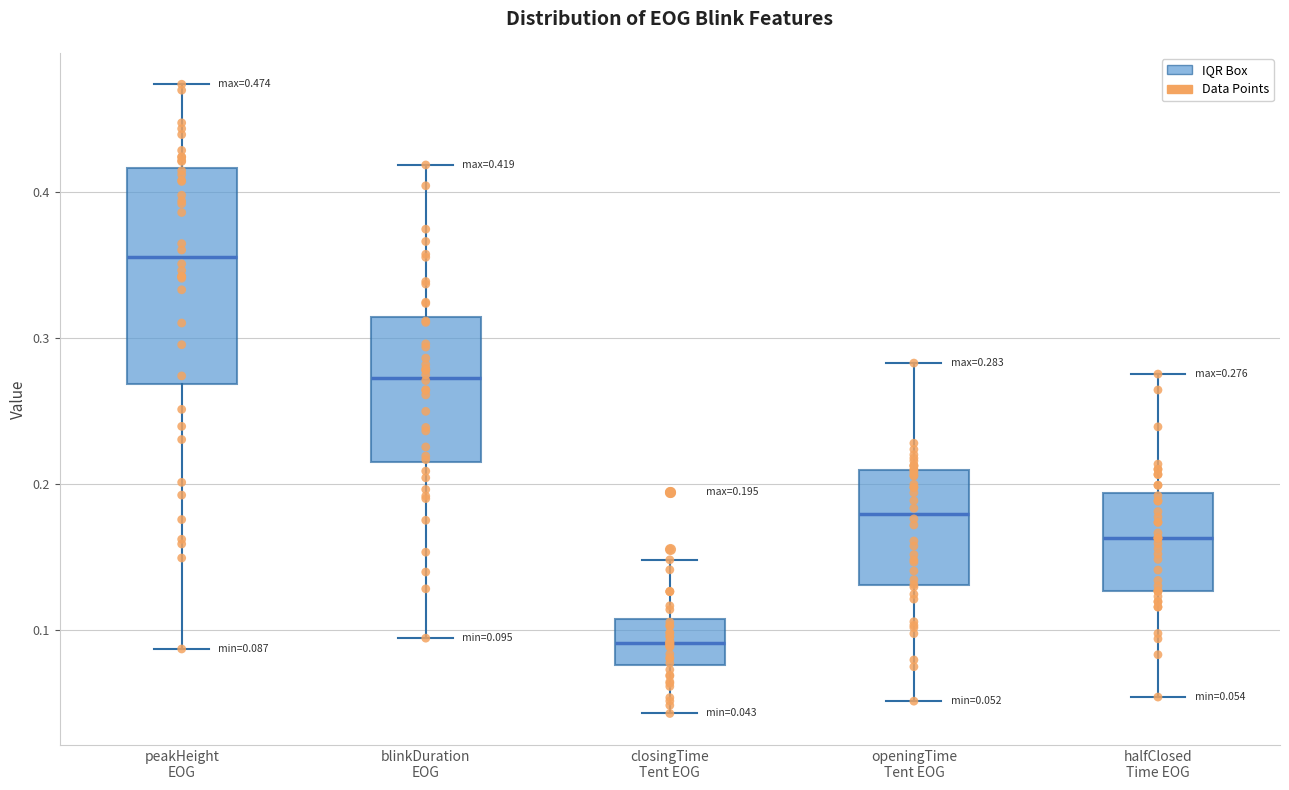

Which box has the highest median line?

peakHeight EOG